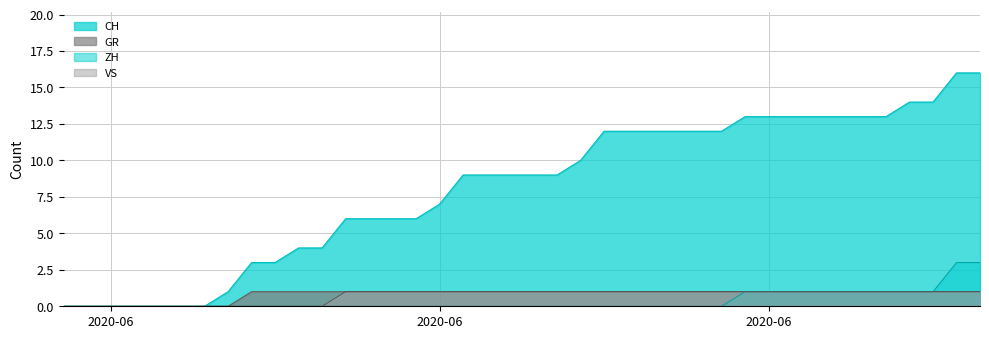

What is the difference between the maximum and minimum values in the ZH series?

3